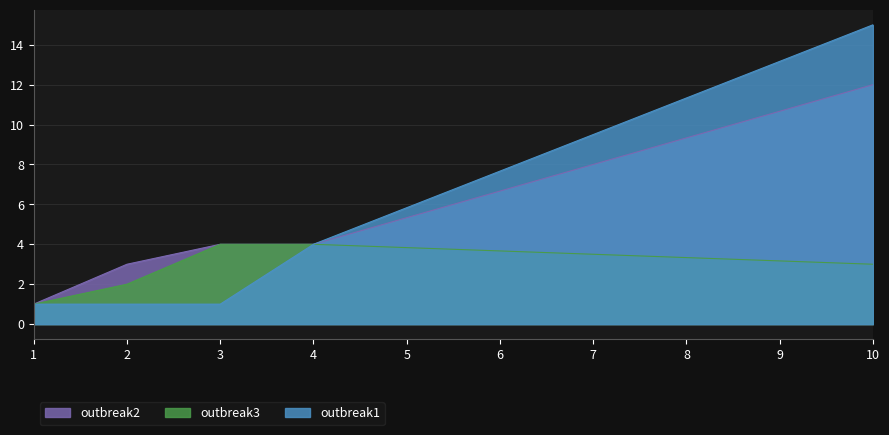

At 2, list the series in order from largest to smallest.

outbreak2, outbreak3, outbreak1